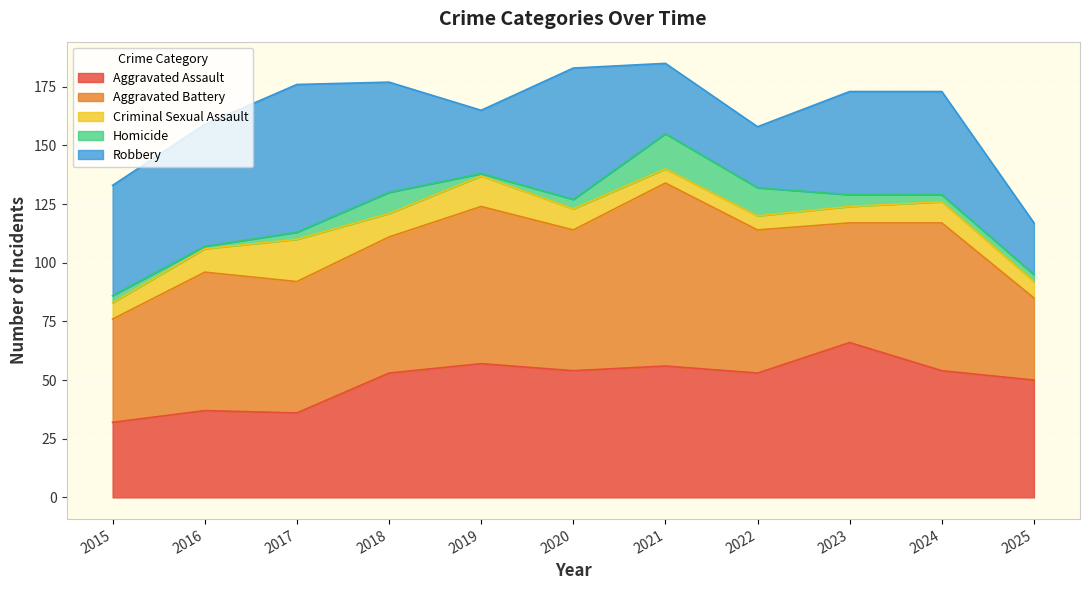

Reading left to right, what are all the values shown in this chart?

Aggravated Assault: 32	37	36	53	57	54	56	53	66	54	50
Aggravated Battery: 44	59	56	58	67	60	78	61	51	63	35
Criminal Sexual Assault: 7	10	18	10	13	9	6	6	7	9	7
Homicide: 3	1	3	9	1	4	15	12	5	3	3
Robbery: 47	52	63	47	27	56	30	26	44	44	22